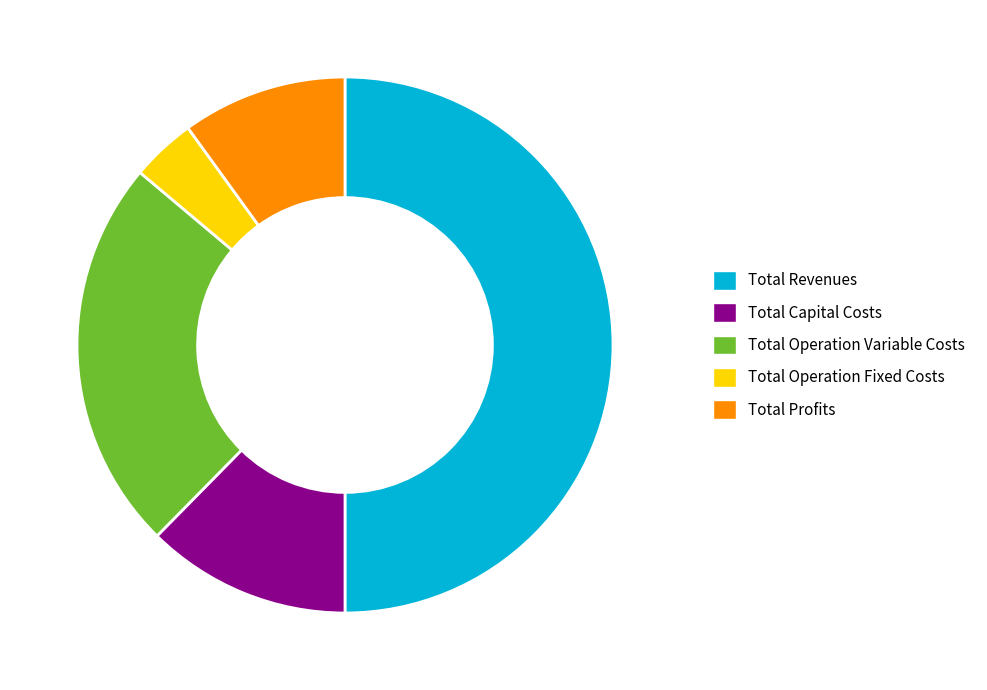

How many segments does this pie chart have?

5